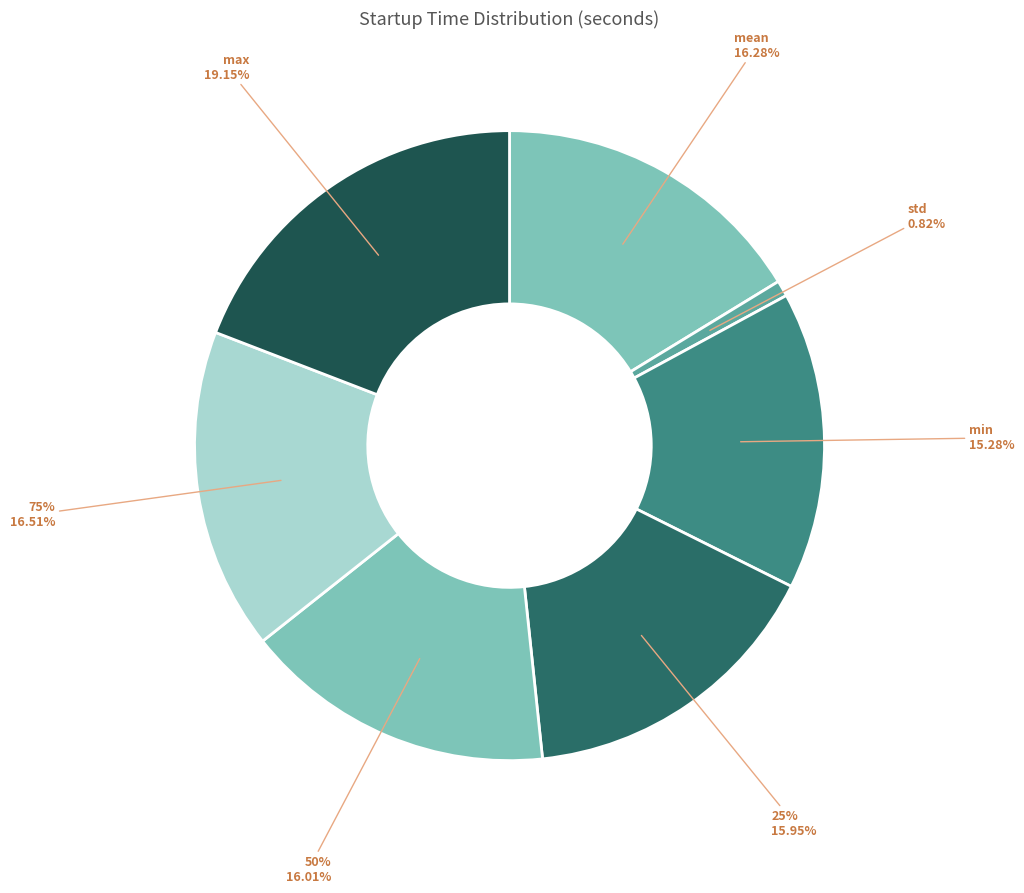

What is the smallest slice in the pie chart?

std